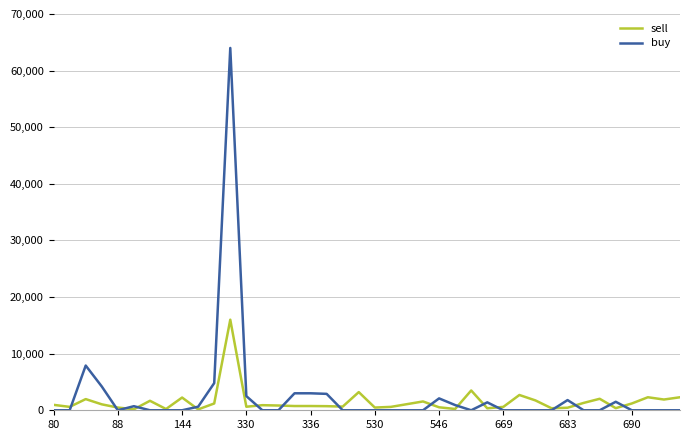

List the series in order of their peak value, highest first.

buy, sell